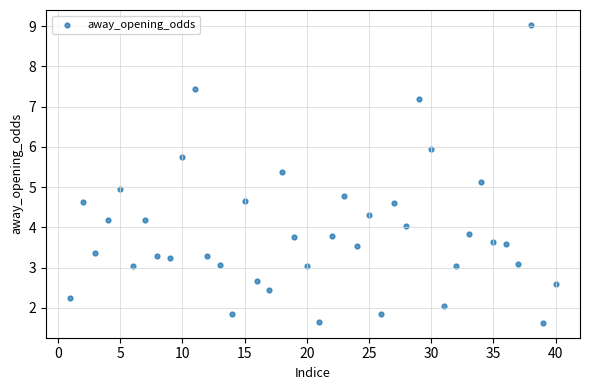

What is the range of X values (max minus min)?

39.0